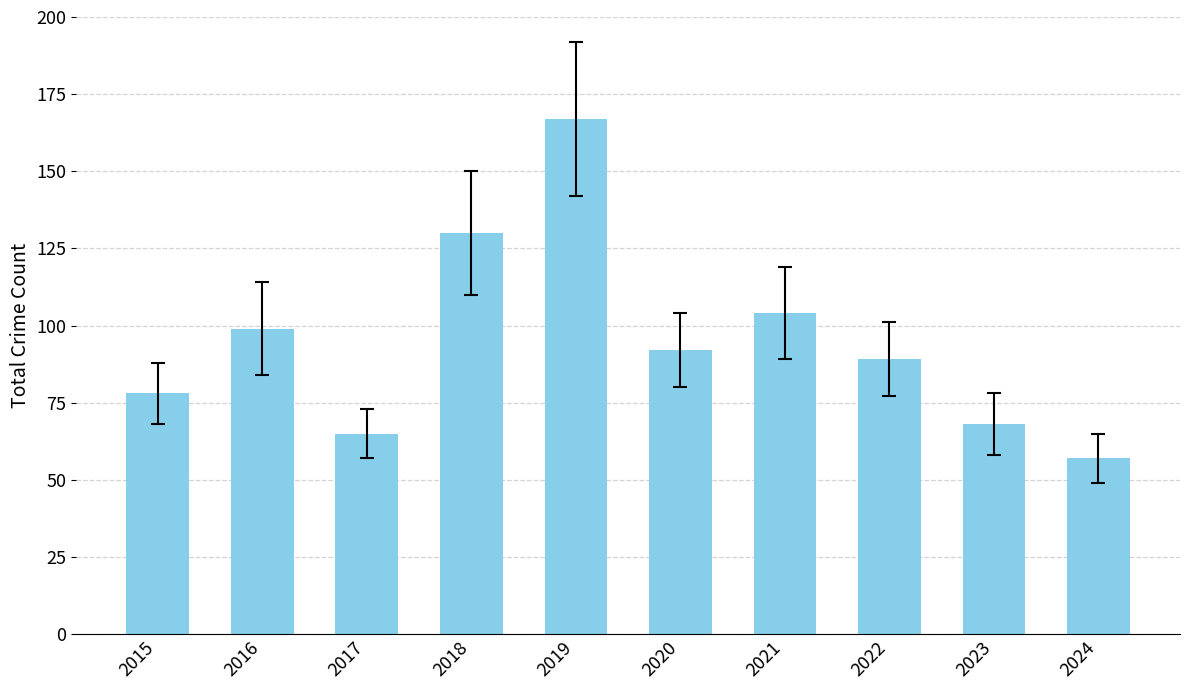

Reading right to left, transcribe all the data shown in this chart.

2024=57	2023=68	2022=89	2021=104	2020=92	2019=167	2018=130	2017=65	2016=99	2015=78